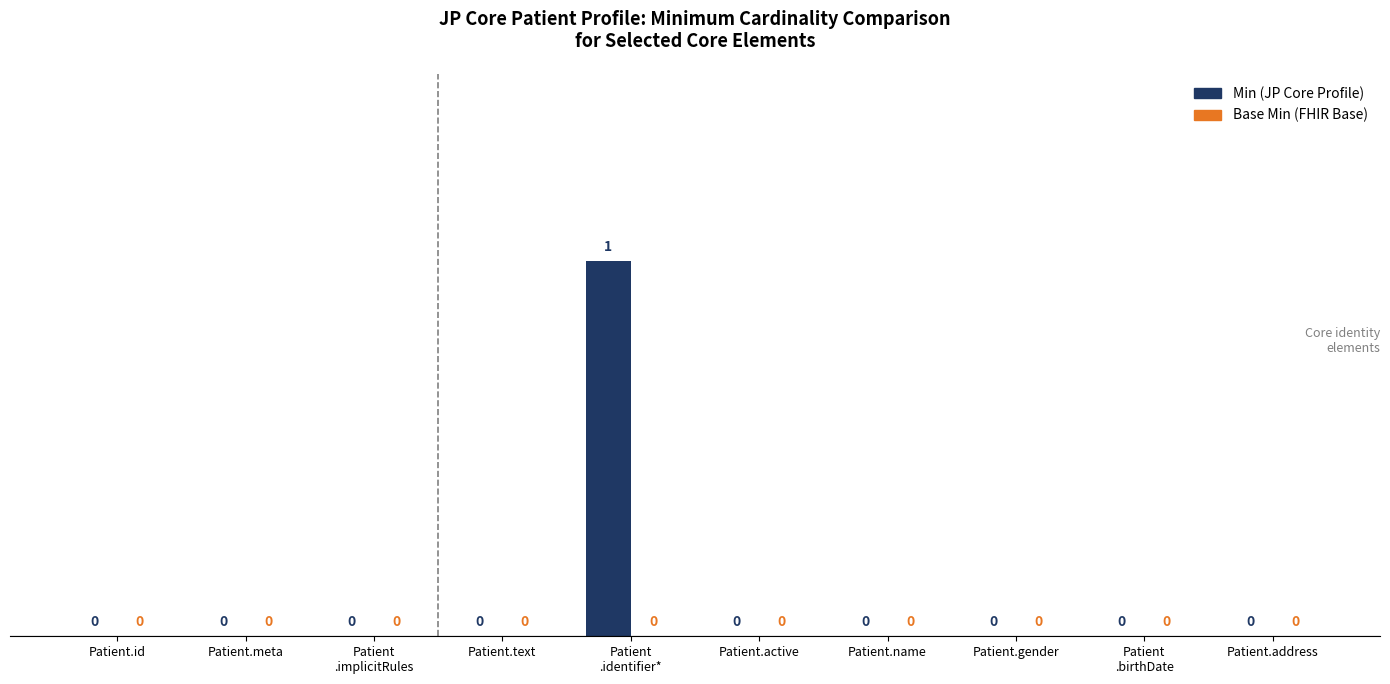

The chart shows a value of 0 at Patient.name. True or false?

True